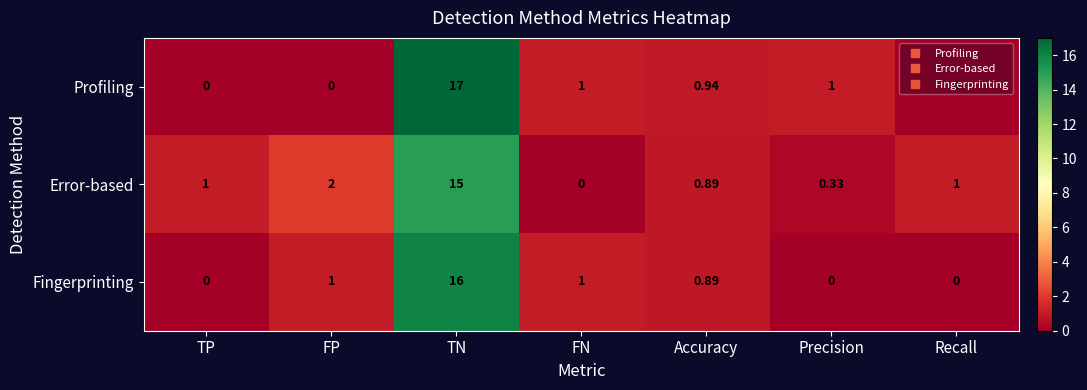

Rank the series by their average value, from lowest to highest.

Fingerprinting, Profiling, Error-based